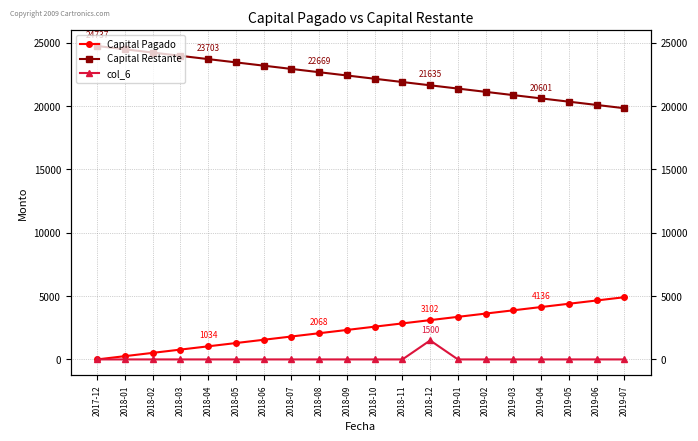

How many data points in Capital Restante are less than 22410?

10